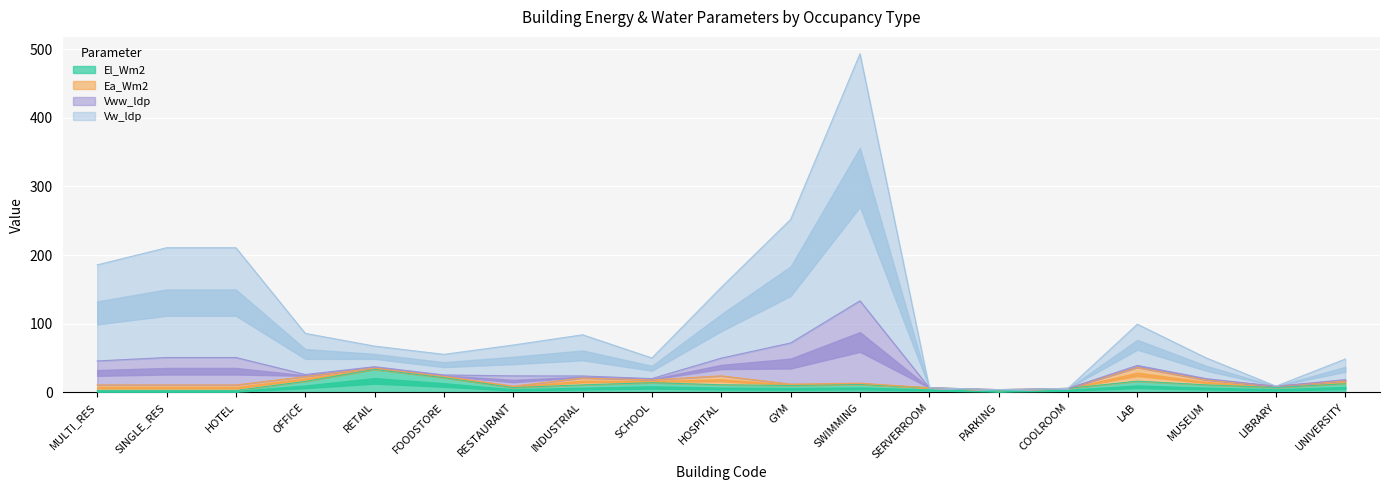

What is the difference between the second highest and second lowest values in the Vw_ldp series?

246.2